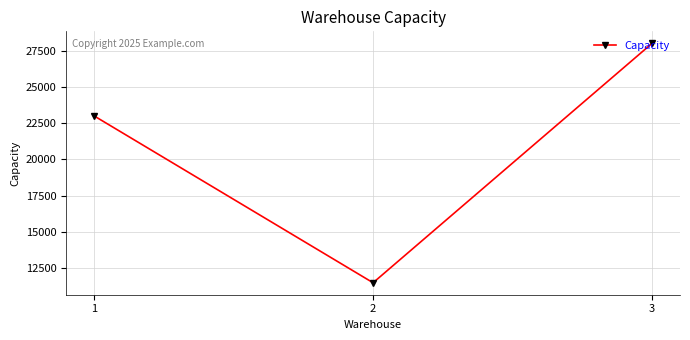

The chart shows a value of 15540 at 2. True or false?

False